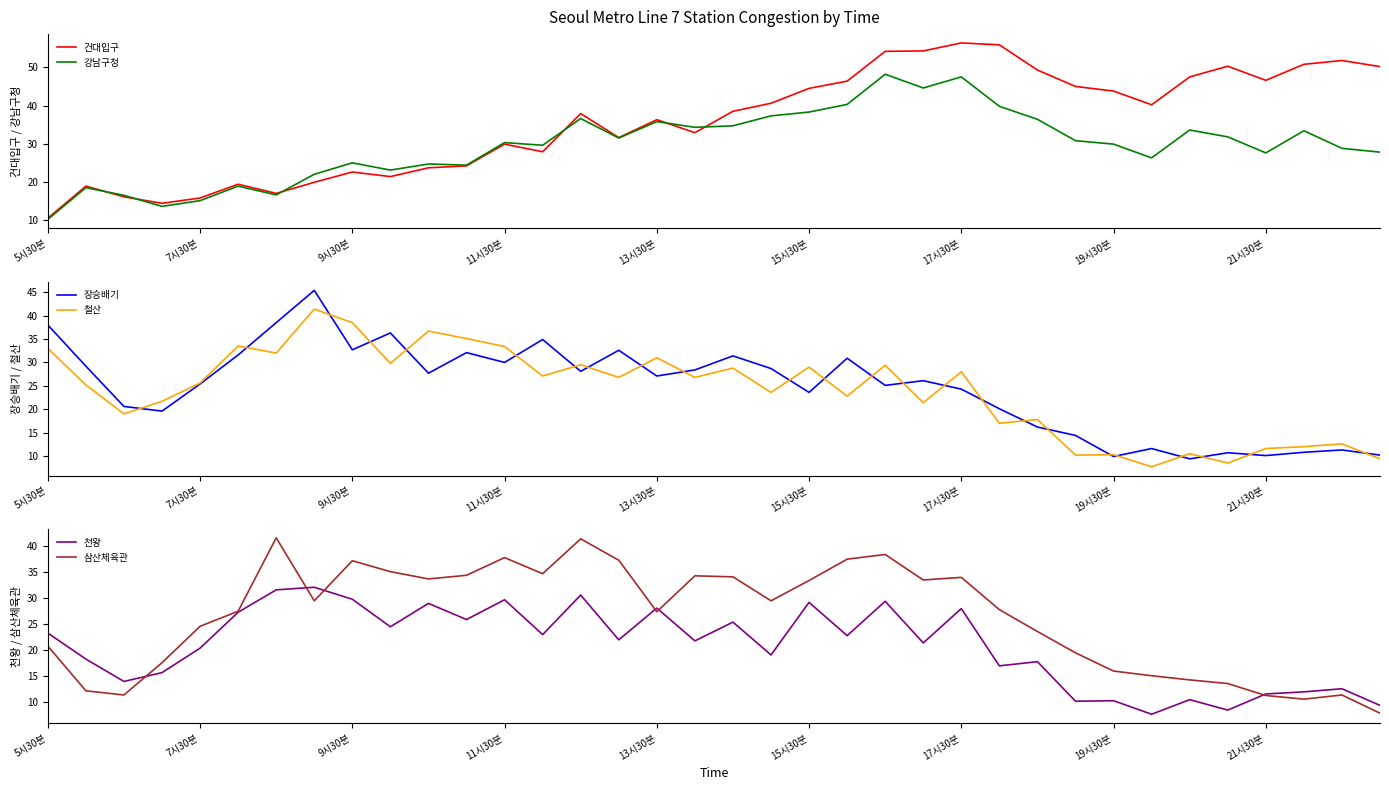

The value of 강남구청 at 13시30분 is 35.8. True or false?

True